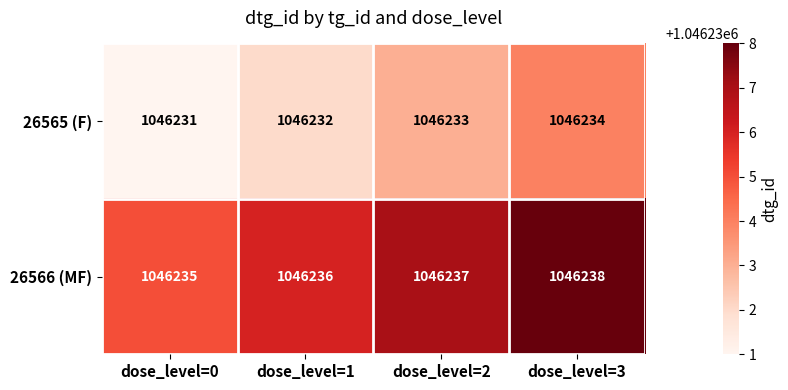

Reading left to right, list all the values displayed in this chart.

26565 (F): 1046231	1046232	1046233	1046234
26566 (MF): 1046235	1046236	1046237	1046238